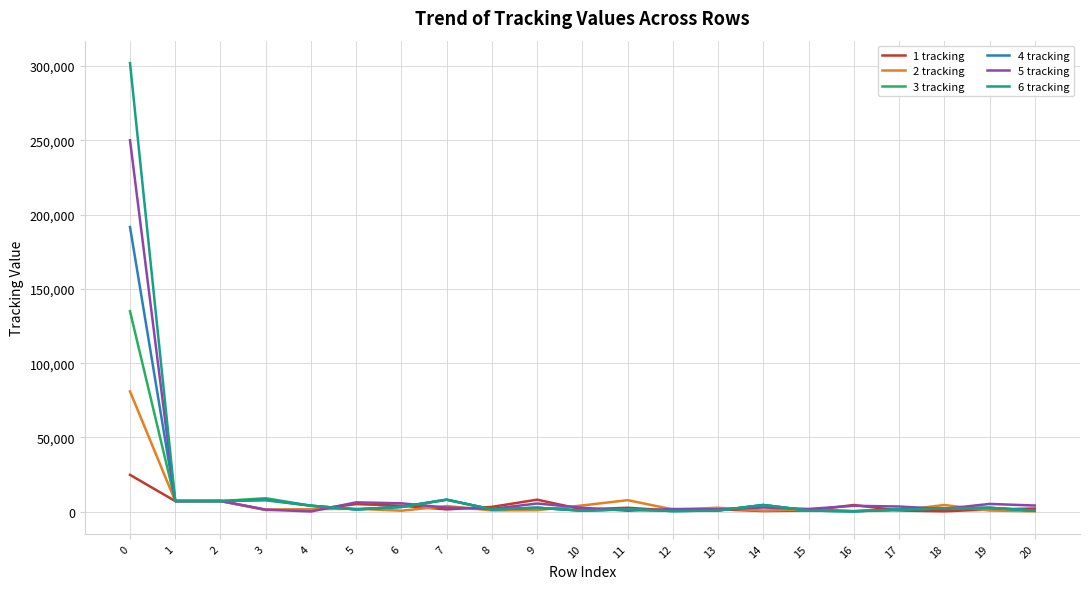

At how many categories does at least one series exceed 122751?

1